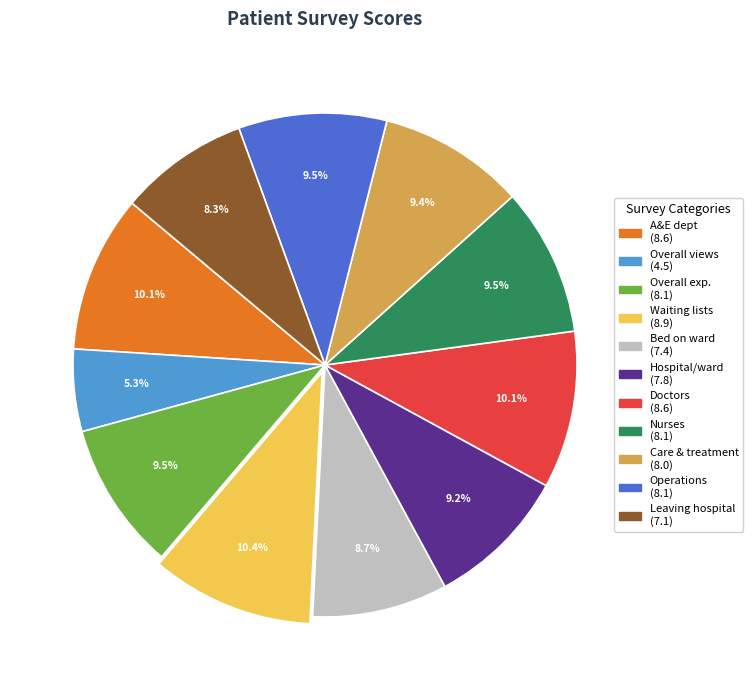

Is there a majority slice in this chart?

No